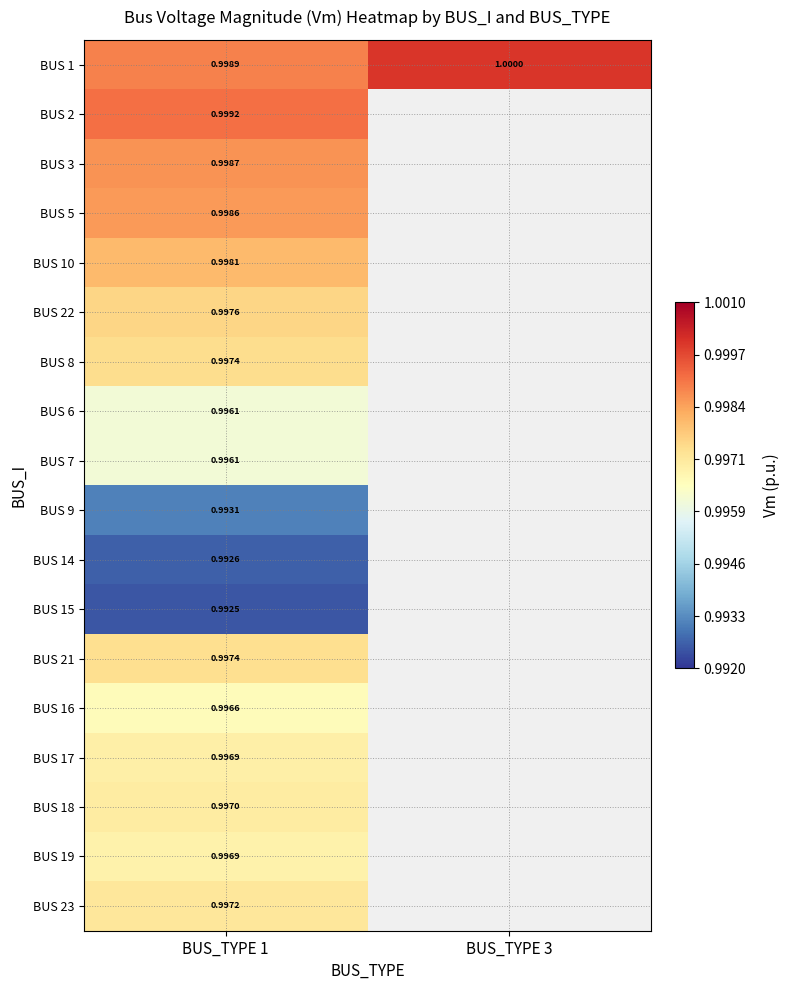

At which category does the chart reach its minimum across all series?

BUS_TYPE 1